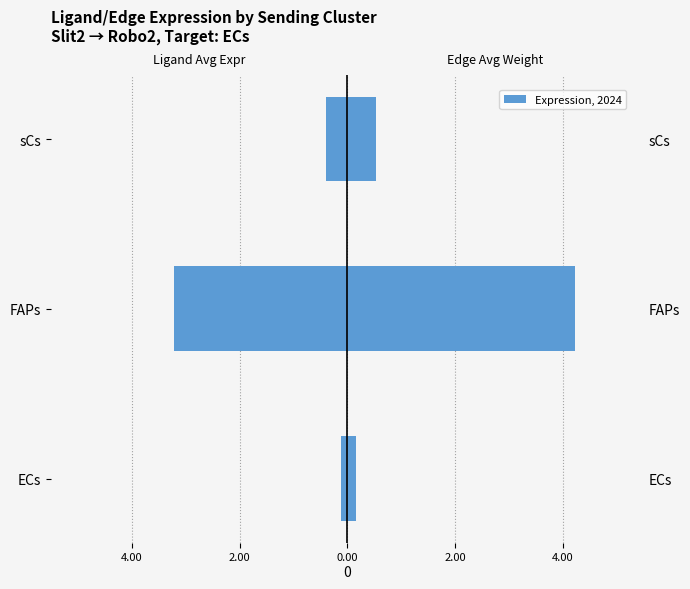

Which series has the largest total across all categories?

Edge average expression weight